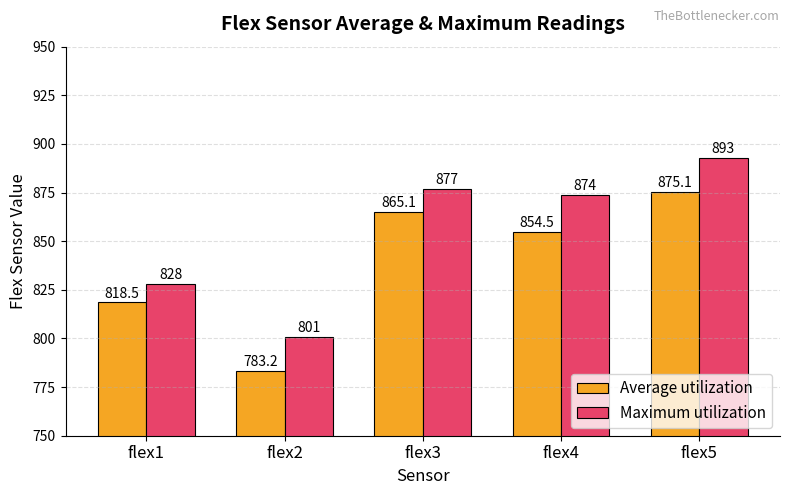

Does the chart contain any negative values?

No